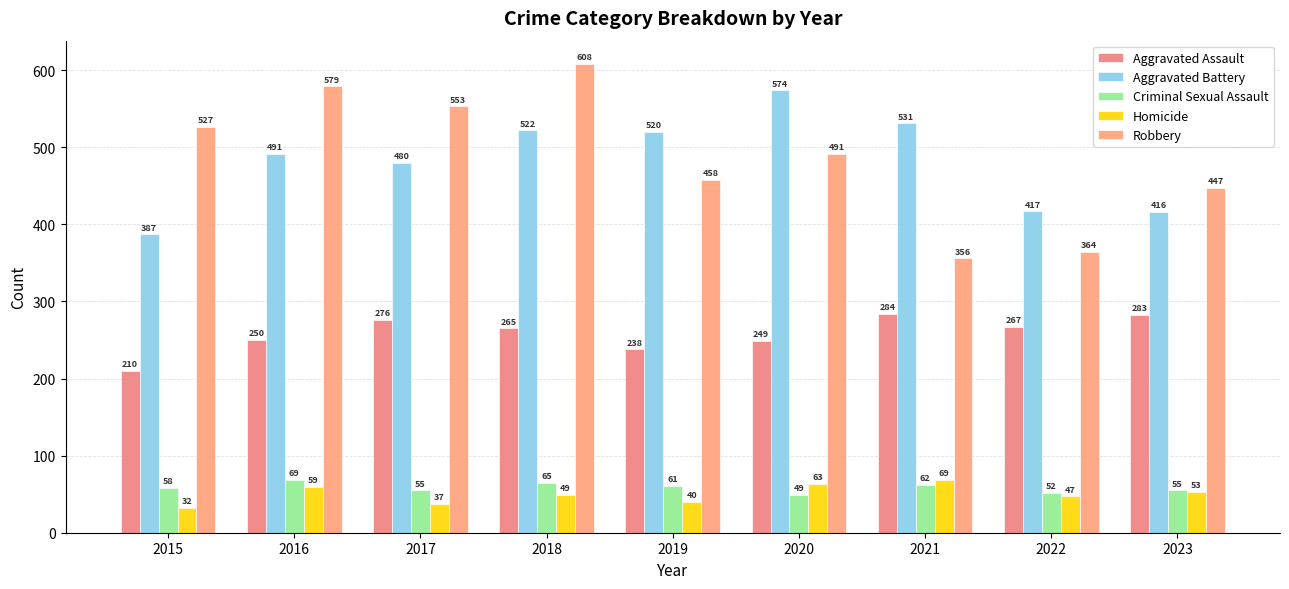

What is the value of the Aggravated Battery bar at the 1st from the left?

387